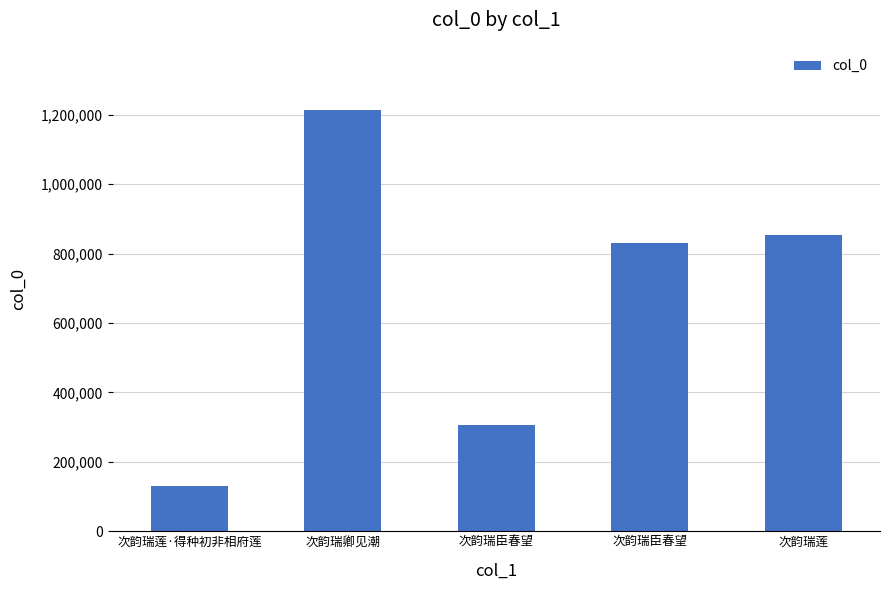

What is the approximate value at 次韵瑞臣春望, to the nearest 50?

305200